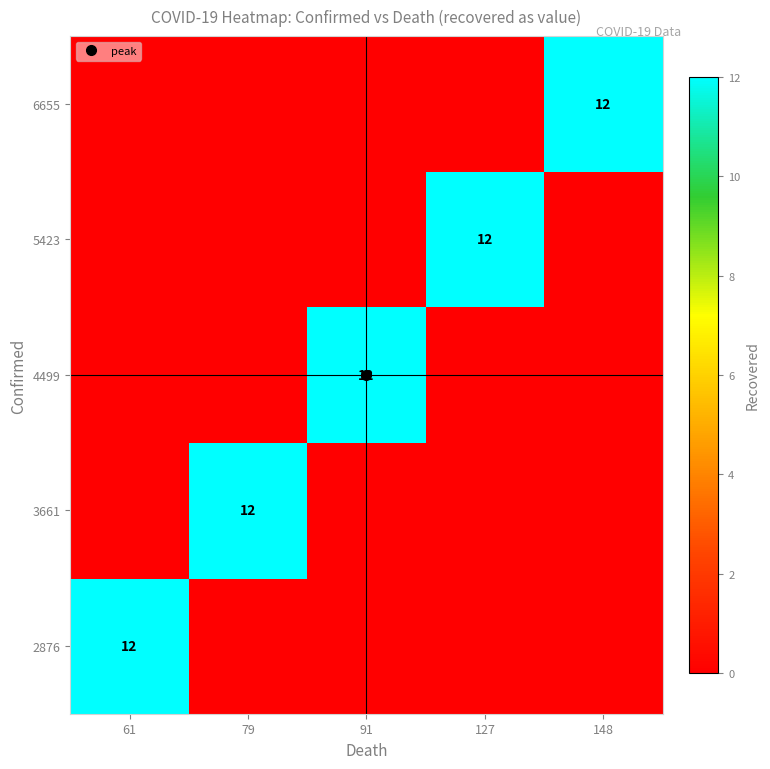

At which category does the chart reach its peak across all series?

61